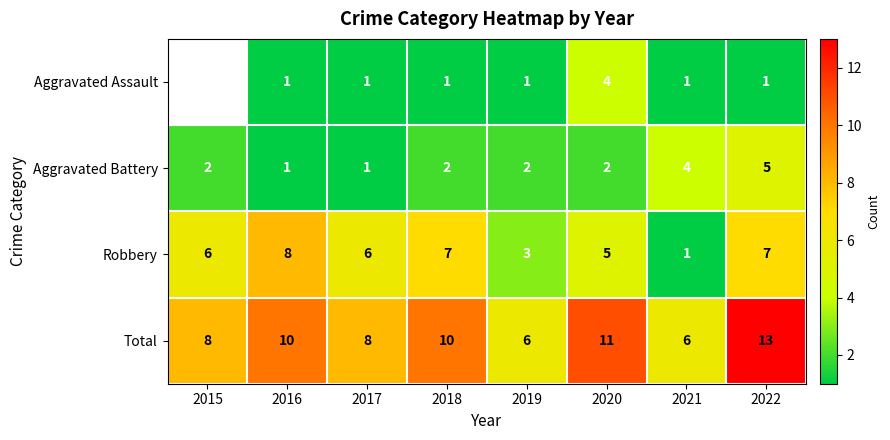

Which has a higher value, 2015 or 2020?

2020